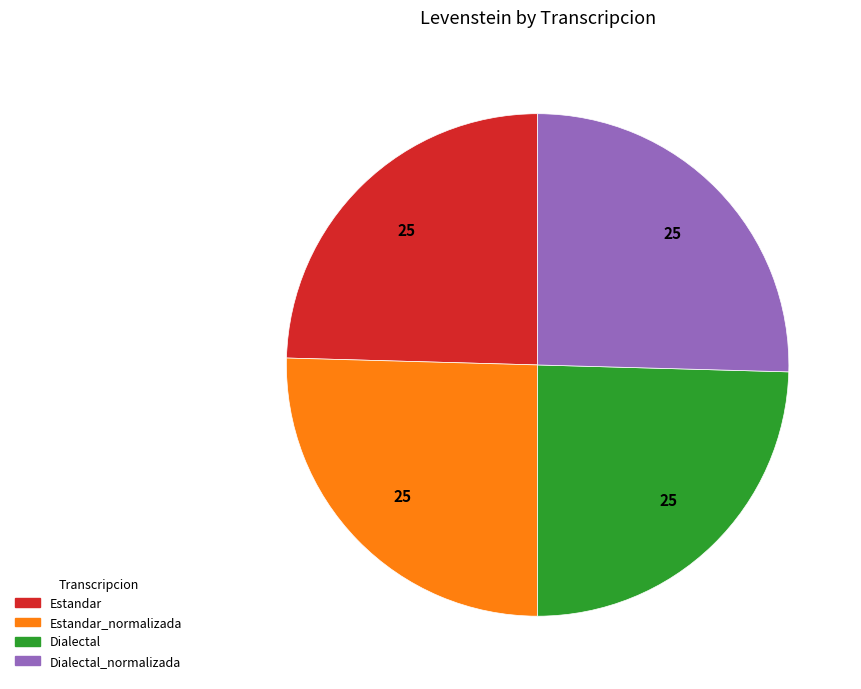

Is there any slice that represents more than half of the pie?

No